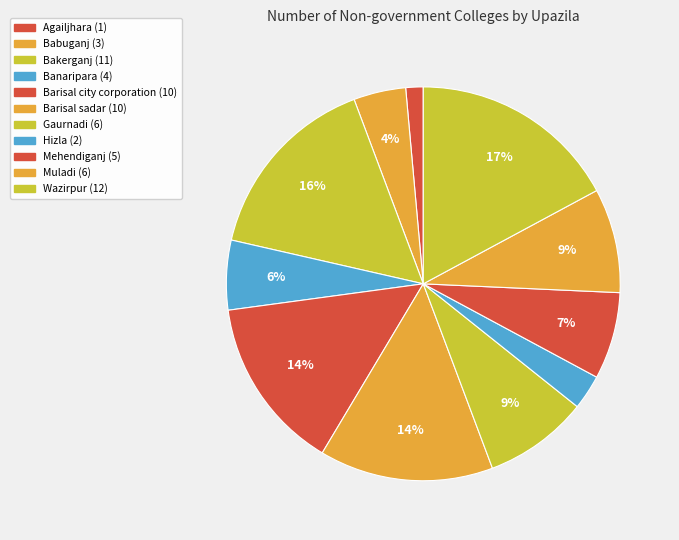

Is Babuganj the majority of the pie?

No